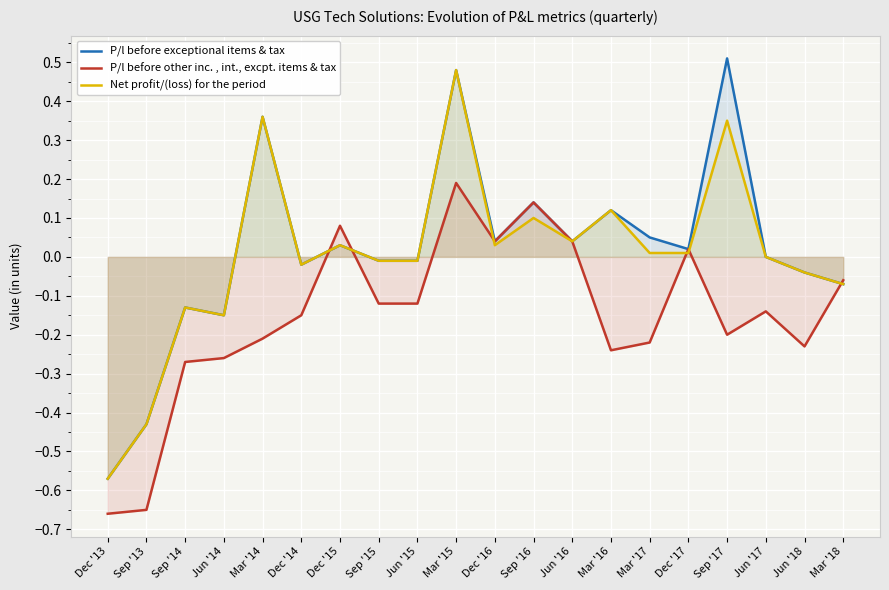

Which series has the largest total across all categories?

P/l before exceptional items & tax